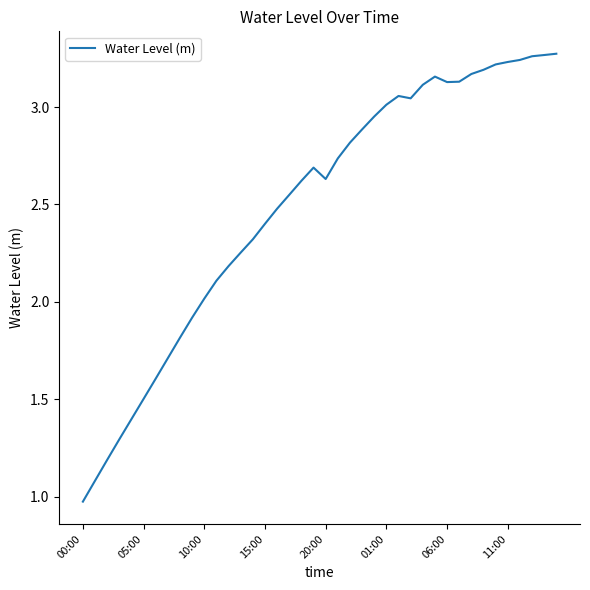

Does the chart have visible grid lines?

No